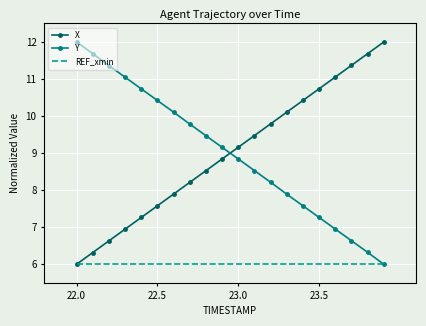

What is the average value of the Y series?

9.0